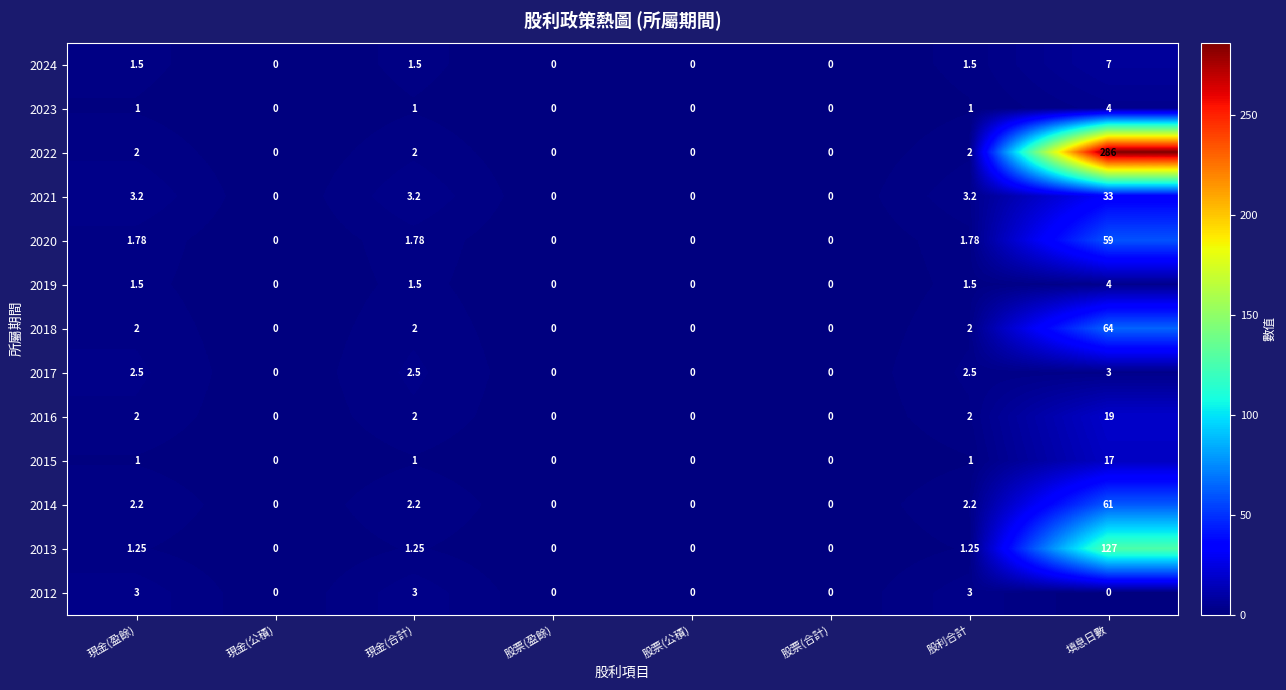

At which label does 2017 first exceed 2?

現金(盈餘)